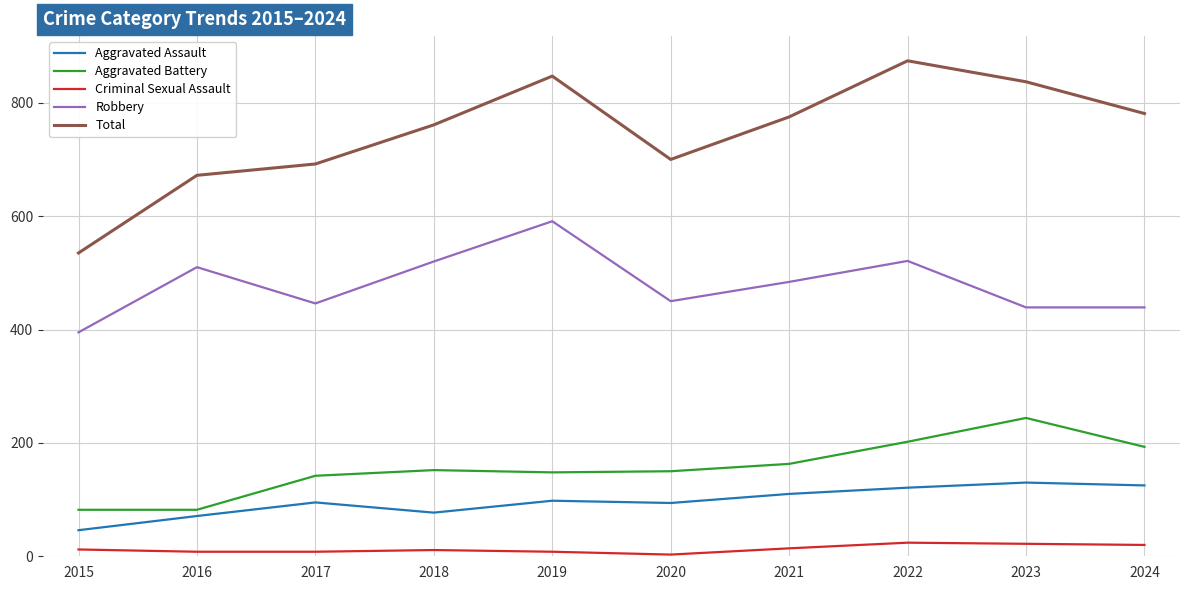

Which series changed the most between 2019 and 2024?

Robbery